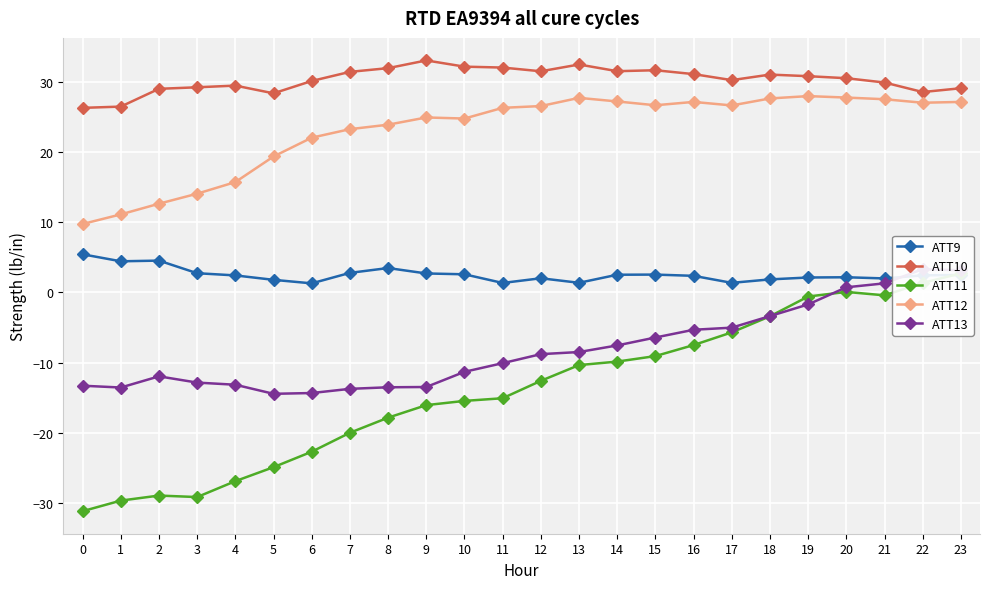

Is this an area chart (filled region under the line)?

No